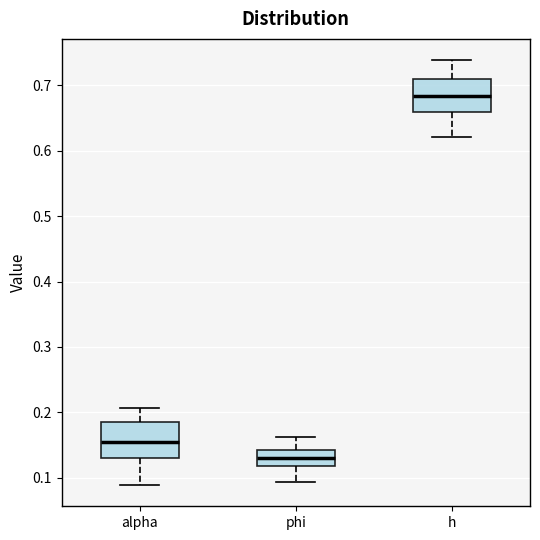

Which box's median line is the highest?

h